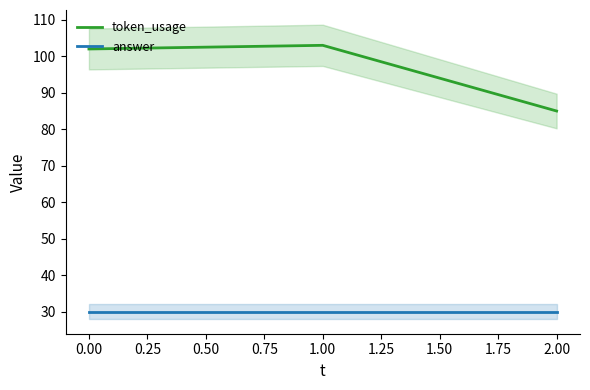

The value of answer at 2.00 is 44. True or false?

False